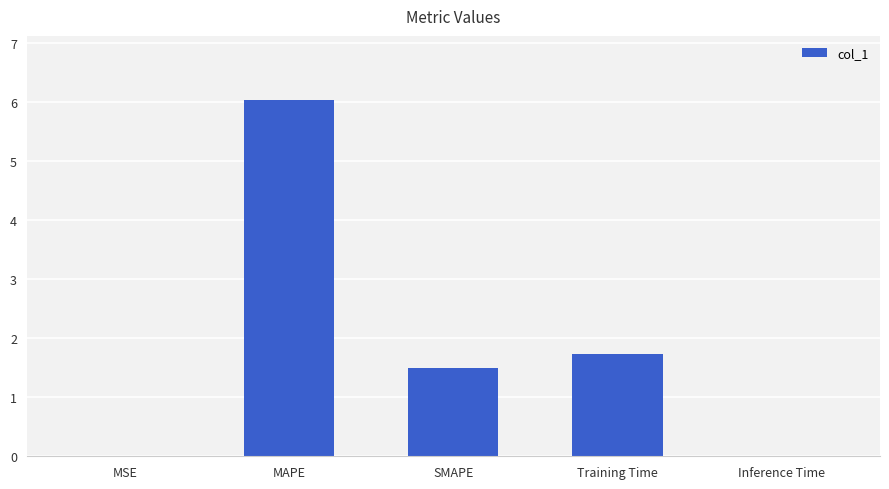

At which label does the data first exceed 1?

MAPE